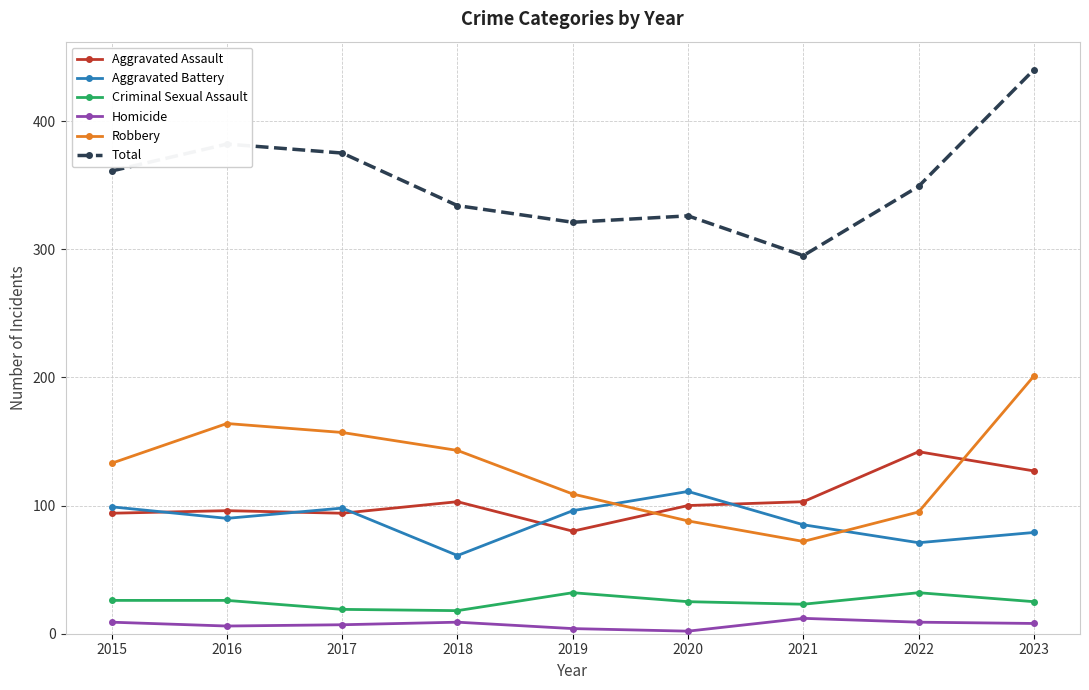

Which category has the highest value in the Total series?

2023